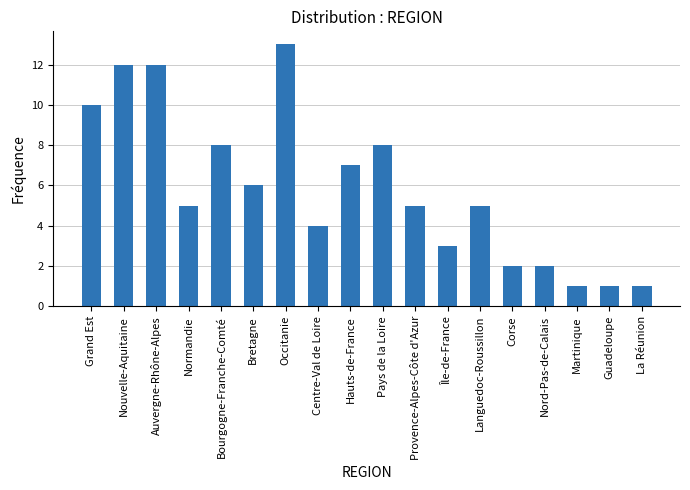

What is the greatest value displayed?

13